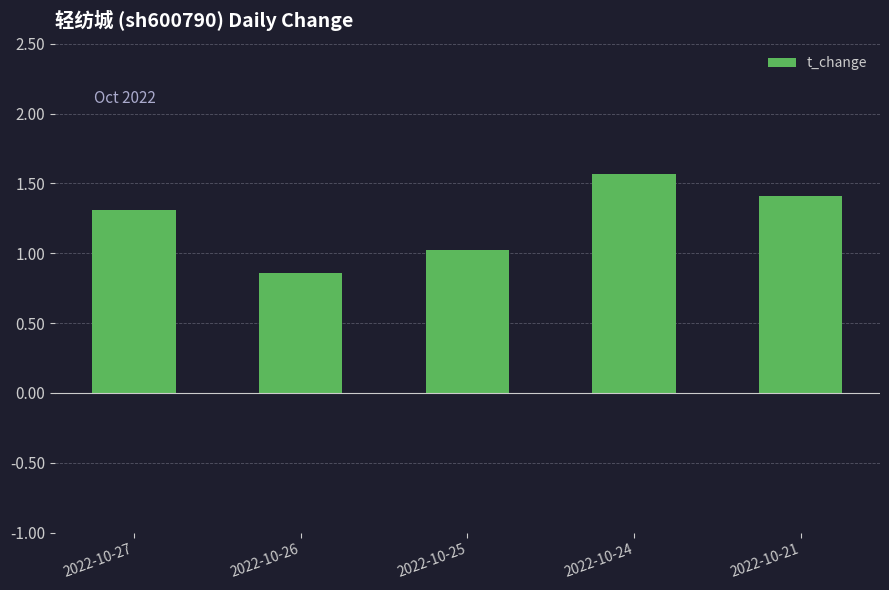

What is the value of the 5th bar from the left?

1.4